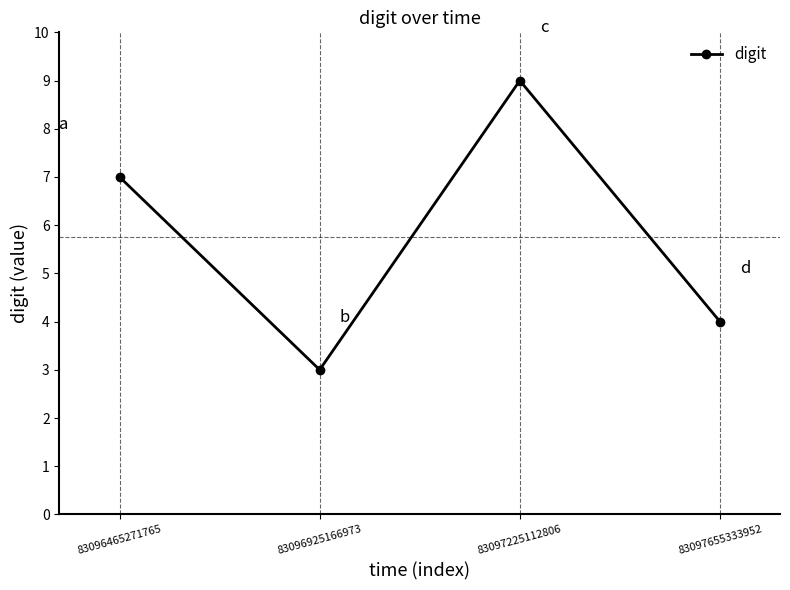

Count the number of data series in this chart.

1